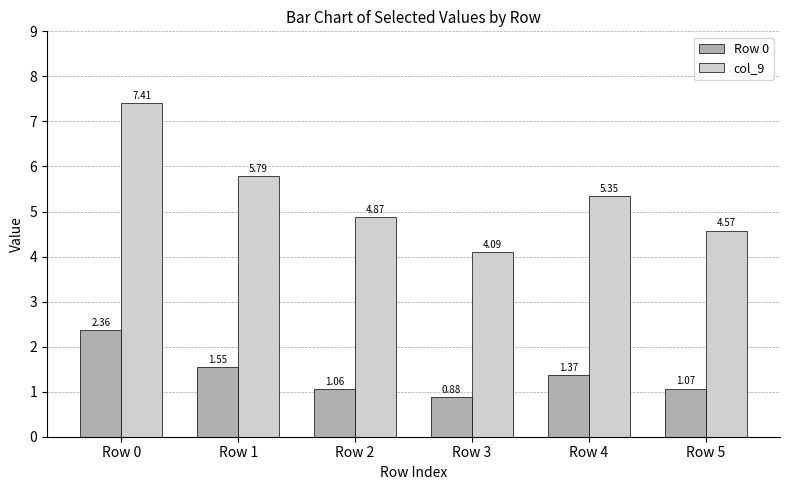

What is the sum of all col_9 values?

32.1